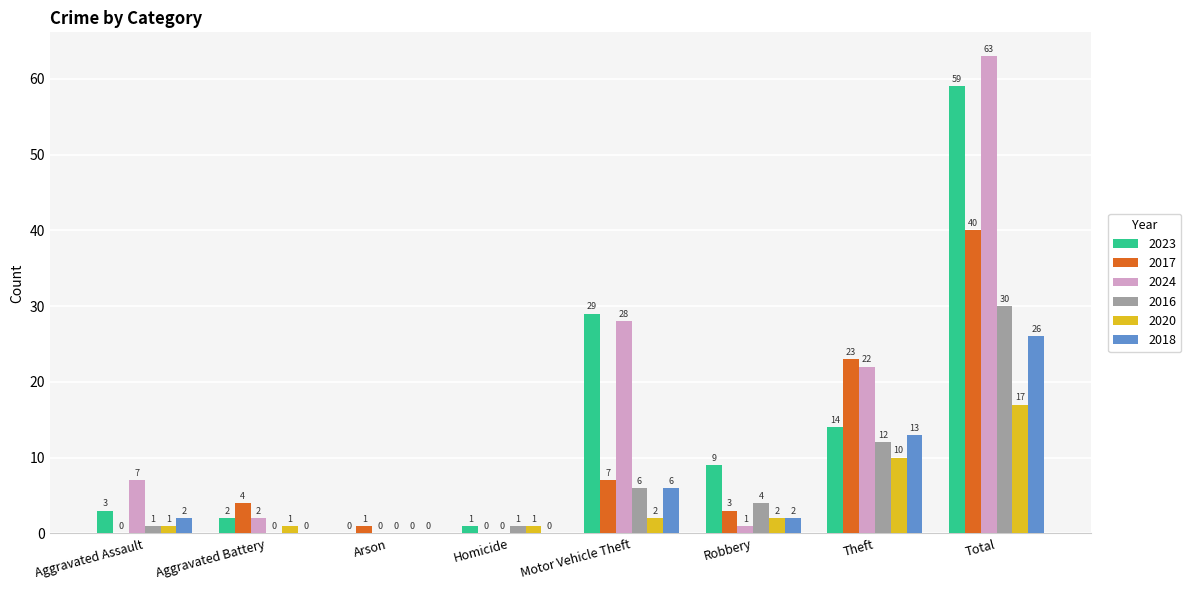

How many groups of bars are there?

8